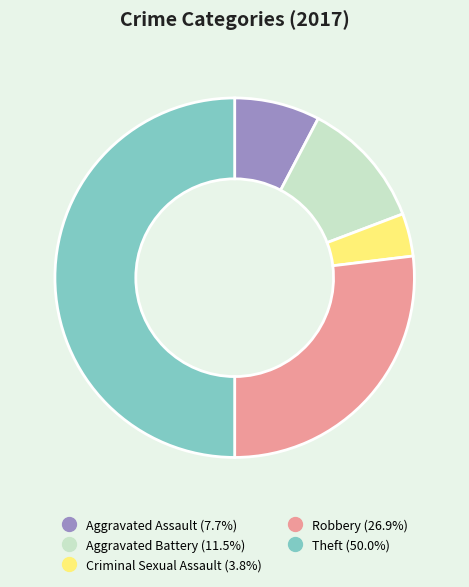

Approximately how many times larger is the value at Robbery compared to Theft?

0.5